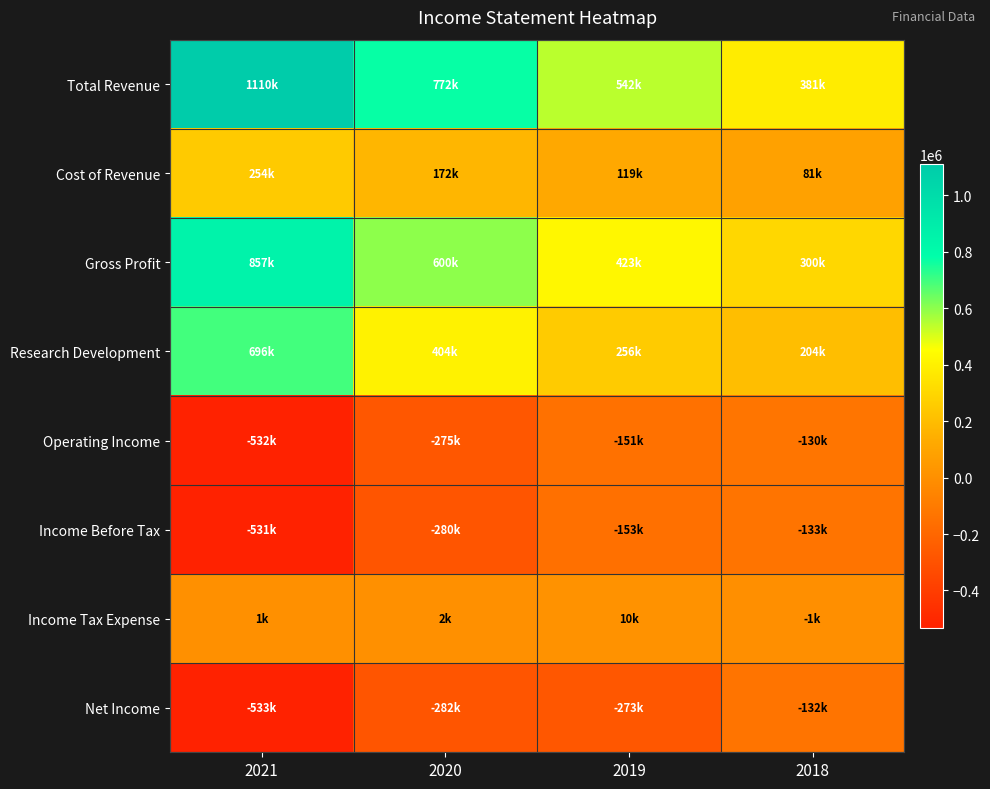

Which series changed the most between 2021 and 2018?

Total Revenue